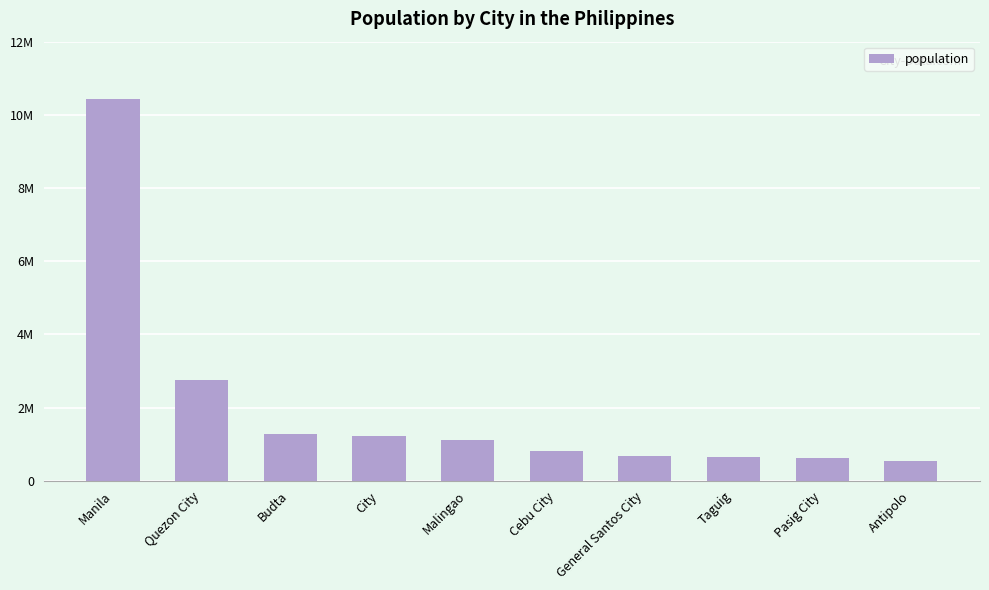

How many bars are there in total?

10